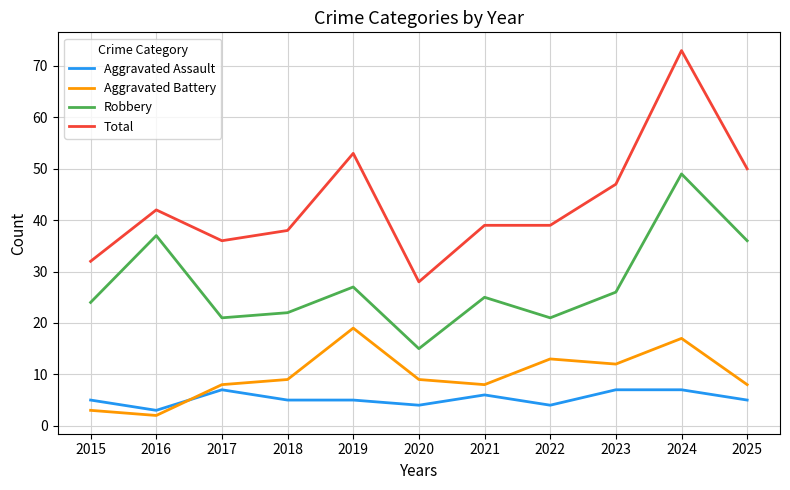

What value does the Total series have at 2025?

50